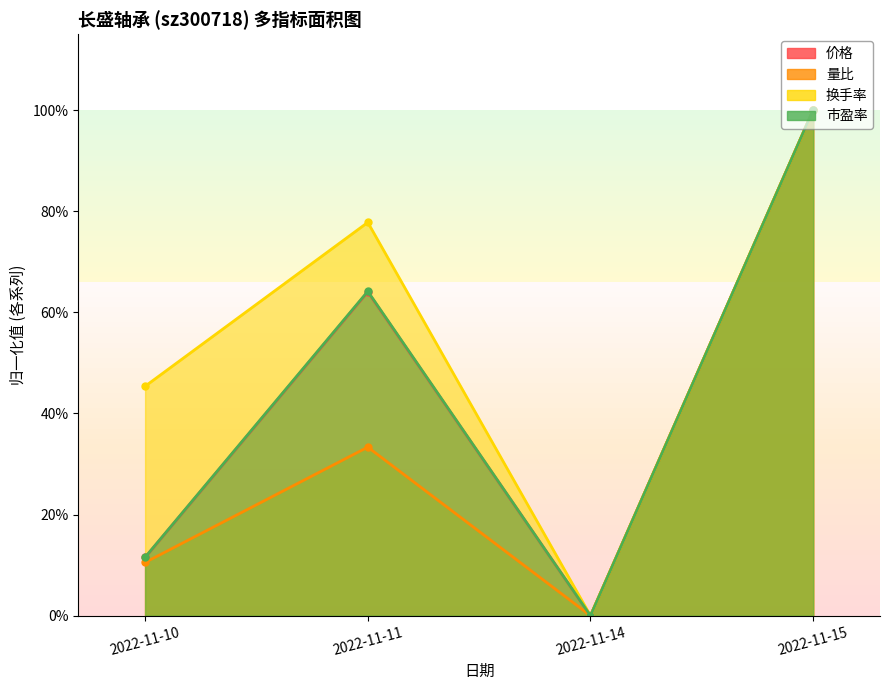

How many interior local peaks does the 市盈率 series have?

1